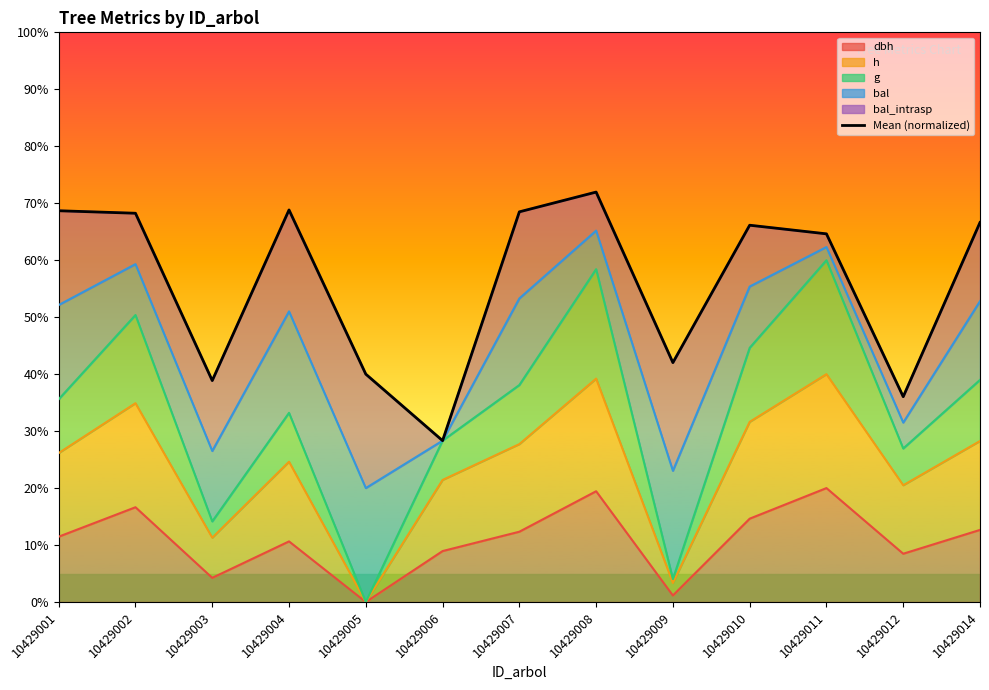

What is the difference between the maximum and minimum values?

43.6